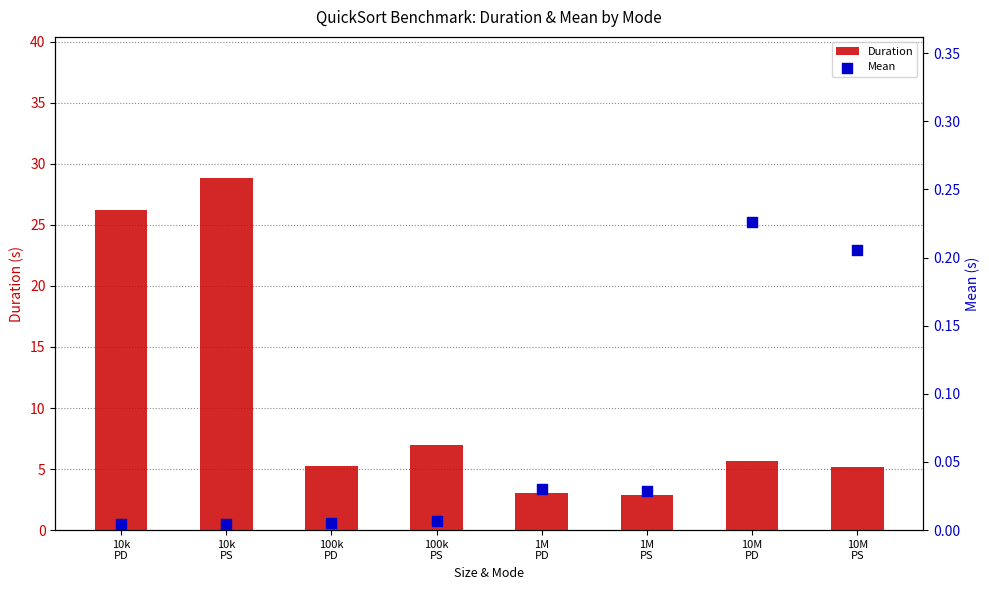

Which series reaches the minimum Y coordinate?

Mean